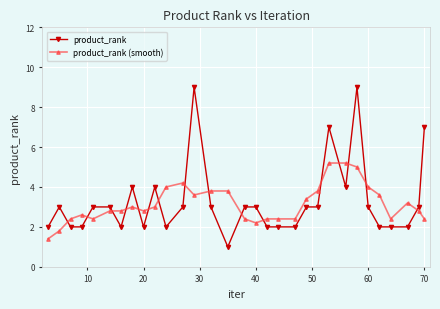

What is the maximum value shown in the chart?

9.0